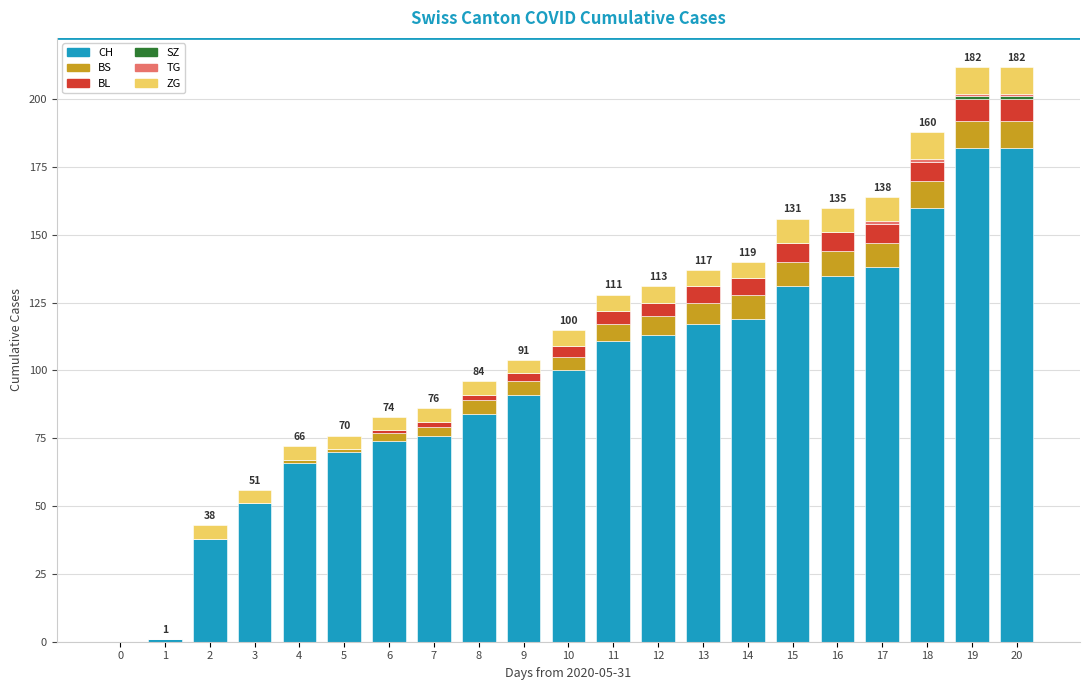

True or false: SZ has a value of 1 at 16.

False